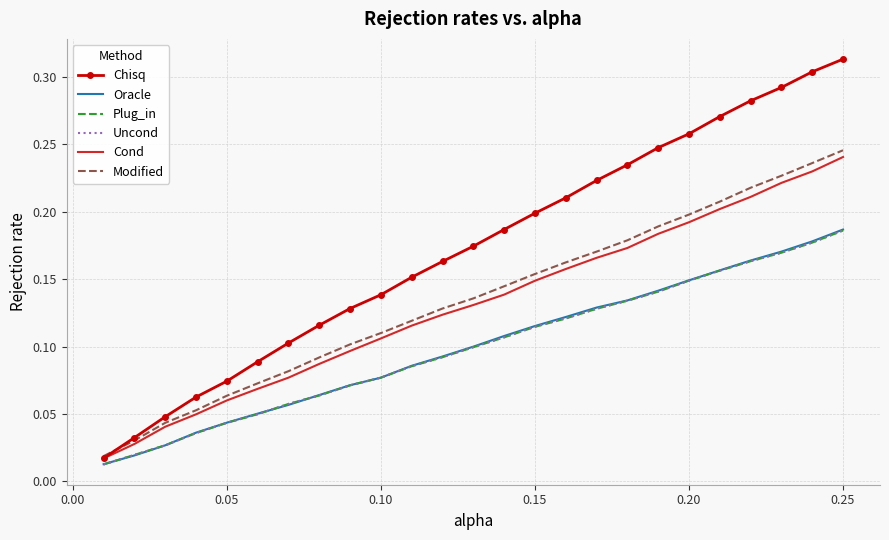

Which series has the widest spread of values?

Chisq